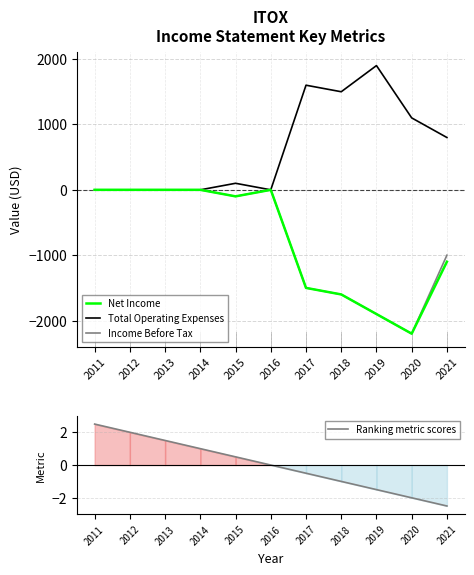

What are all the series names shown in the legend?

Net Income, Total Operating Expenses, Income Before Tax, Ranking metric scores